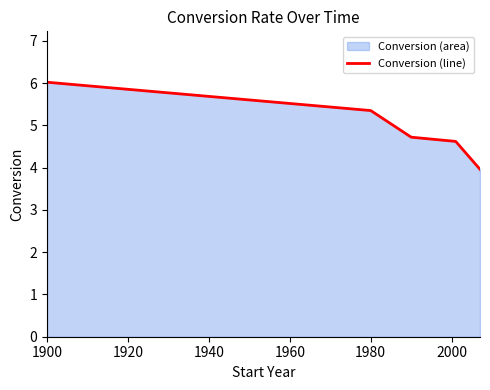

What is the value of the 3rd point from the left?

4.7